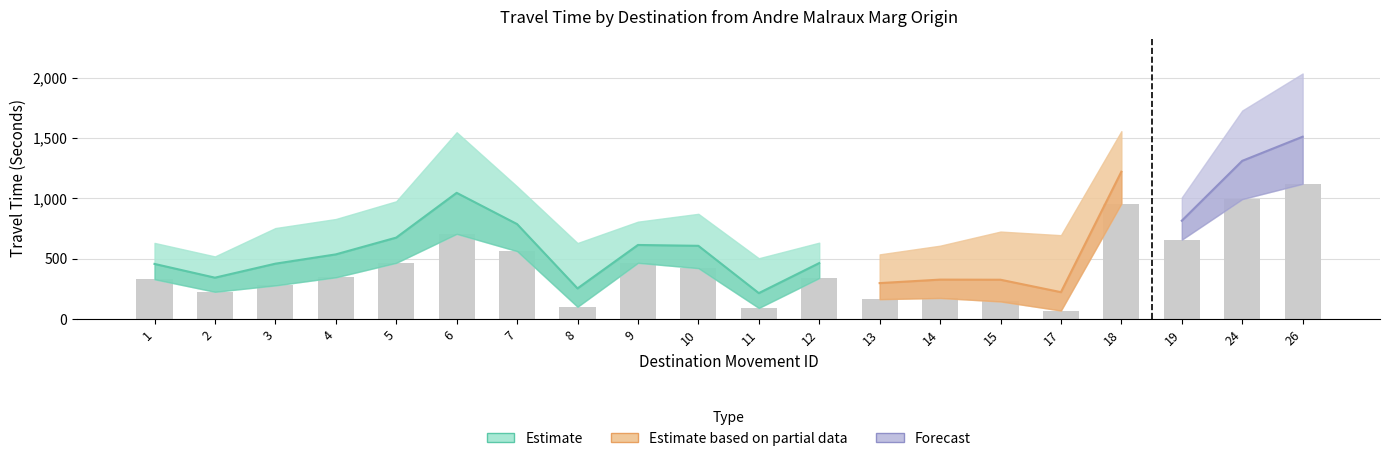

The Mean Travel Time series shows 1510 at 26. True or false?

True